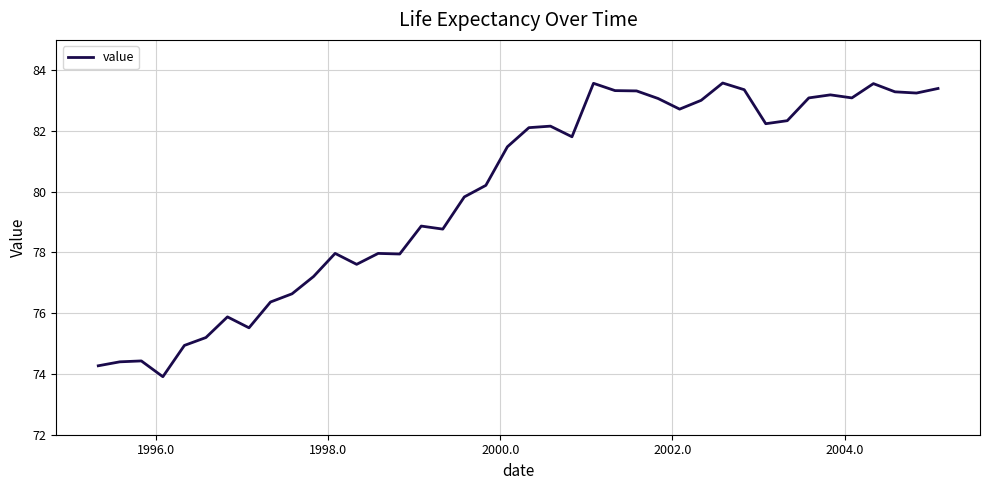

What is the minimum value shown in the chart?

73.9